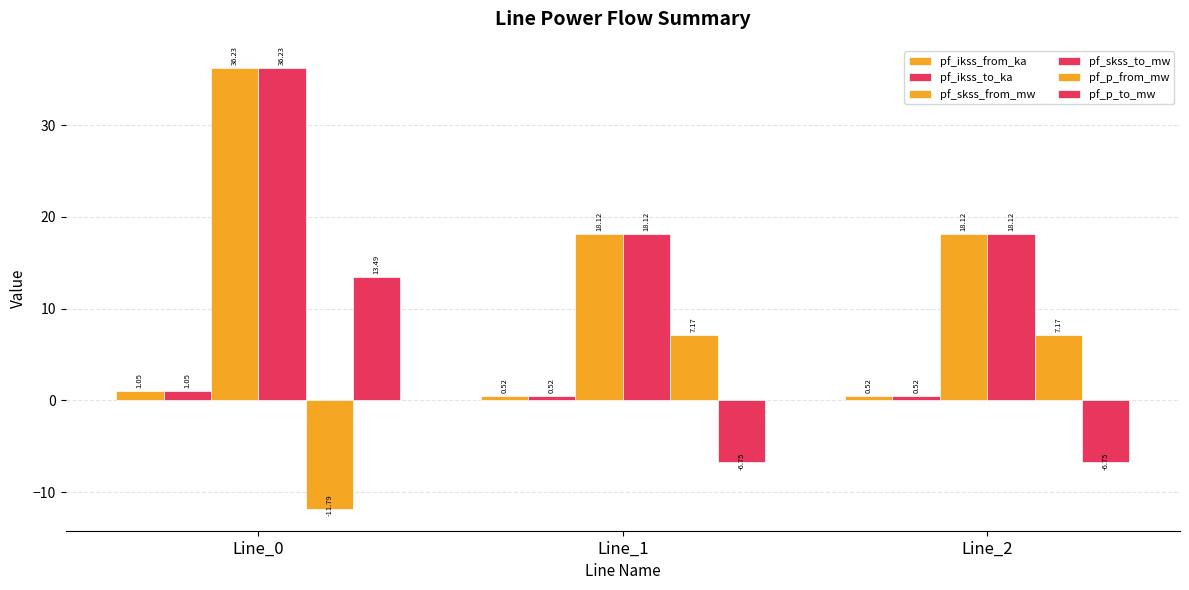

What is the total value across all series at Line_2?

37.7